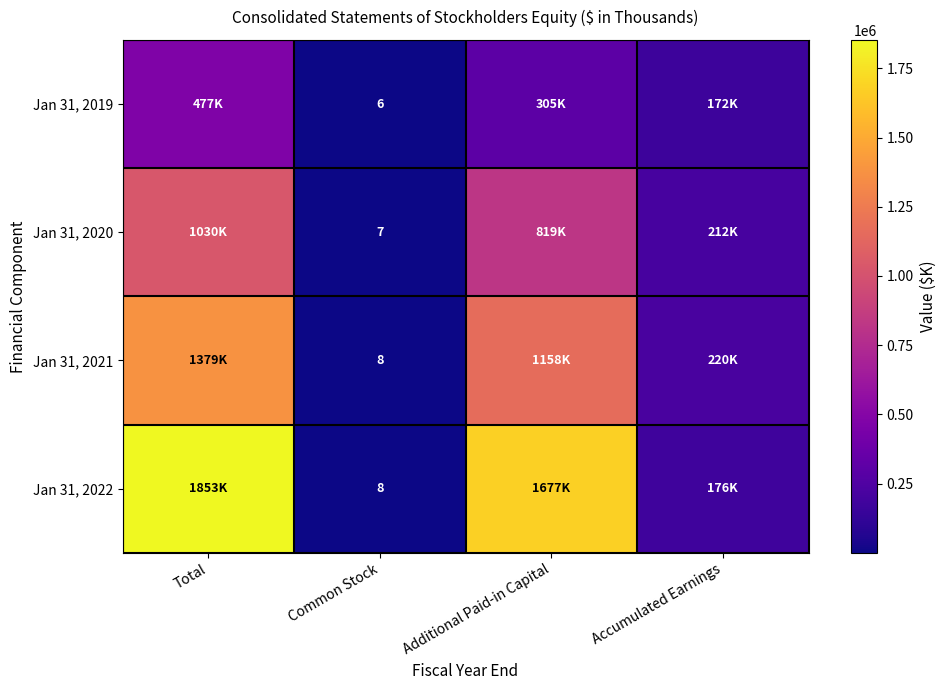

True or false: Jan 31, 2021 has a value of 8 at Common Stock.

True